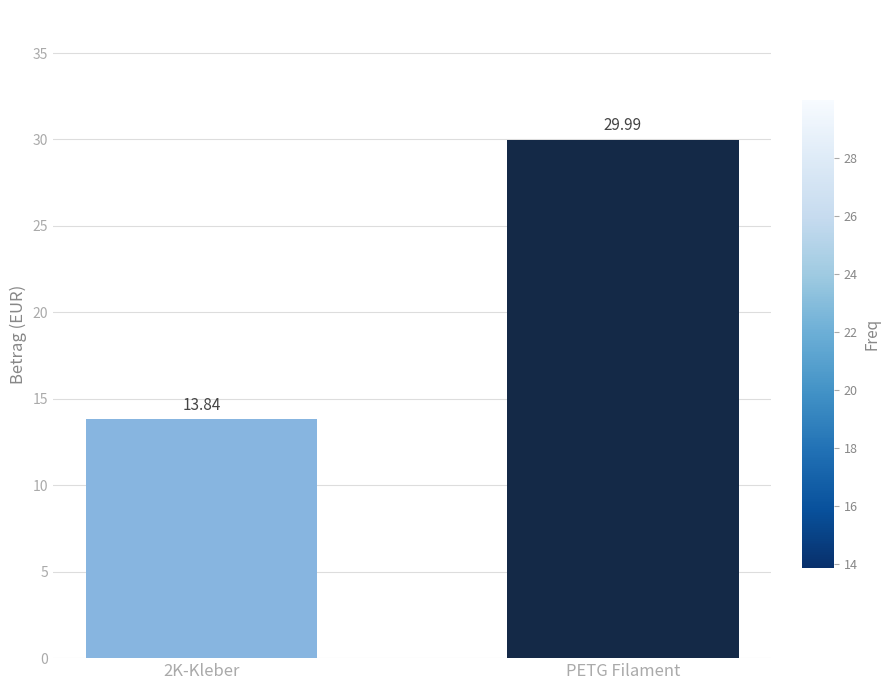

What is the label of the 1st bar from the right?

PETG Filament